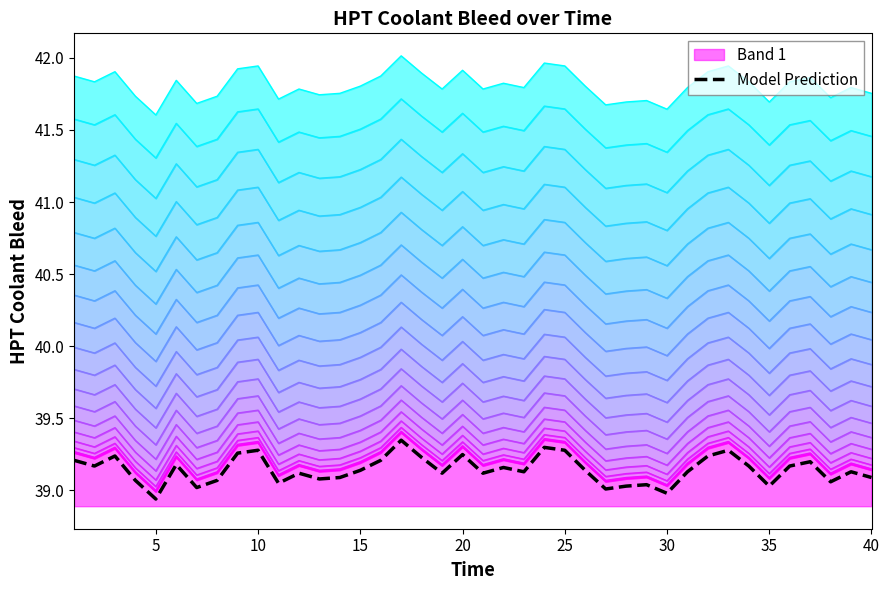

How many values are below 39?

2